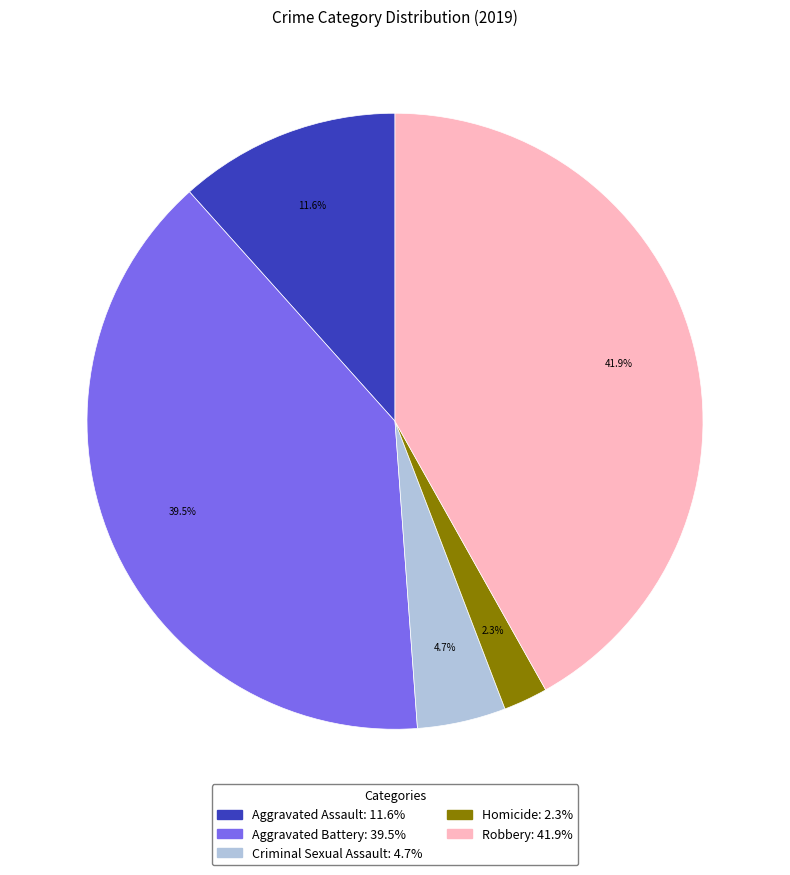

Is it true that Aggravated Battery is 32% of the pie?

False